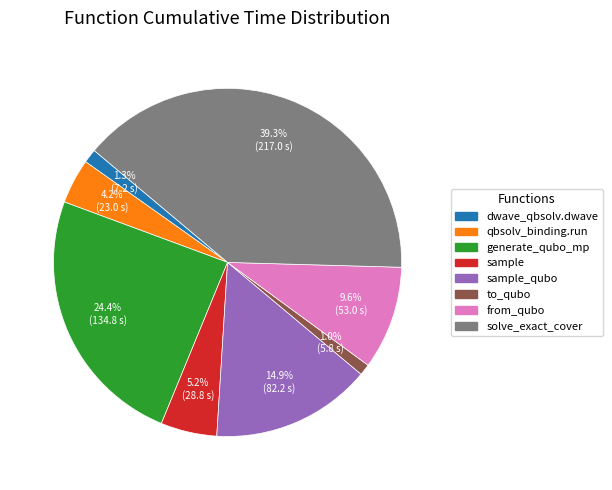

Does any single category account for the majority?

No